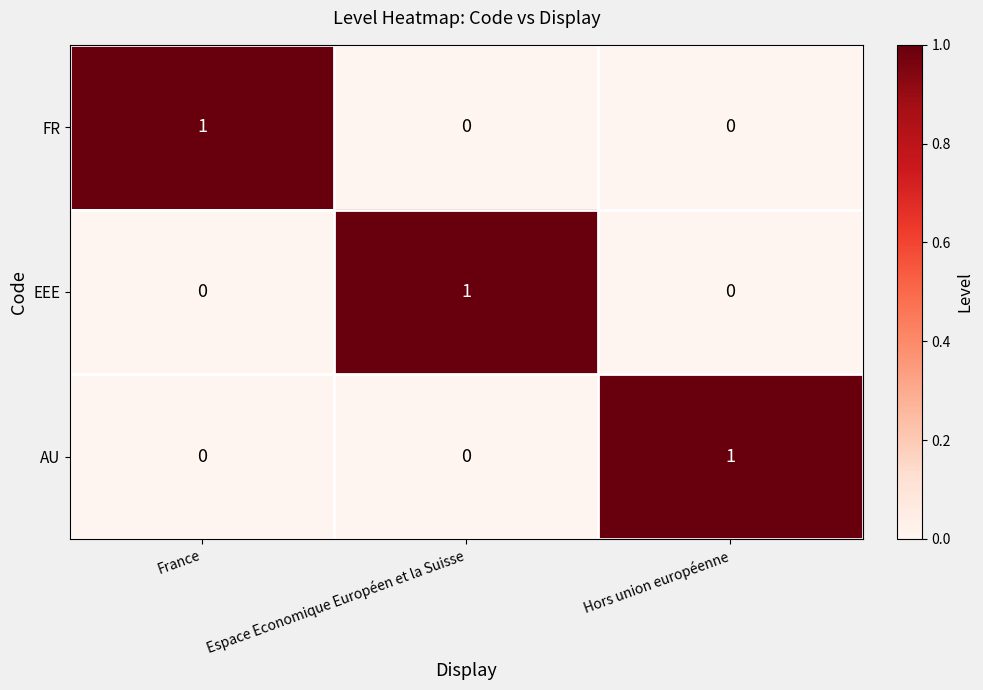

How many values in the AU series exceed 0?

1